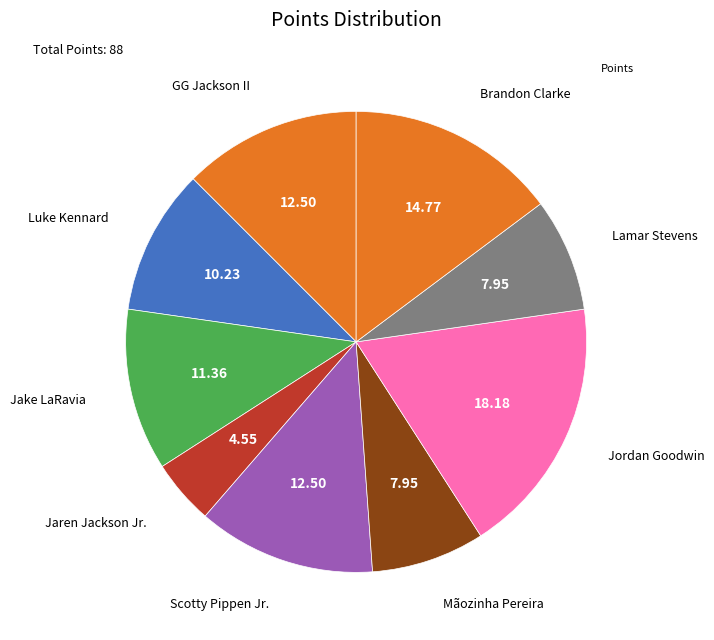

Count the number of slices in the pie.

9